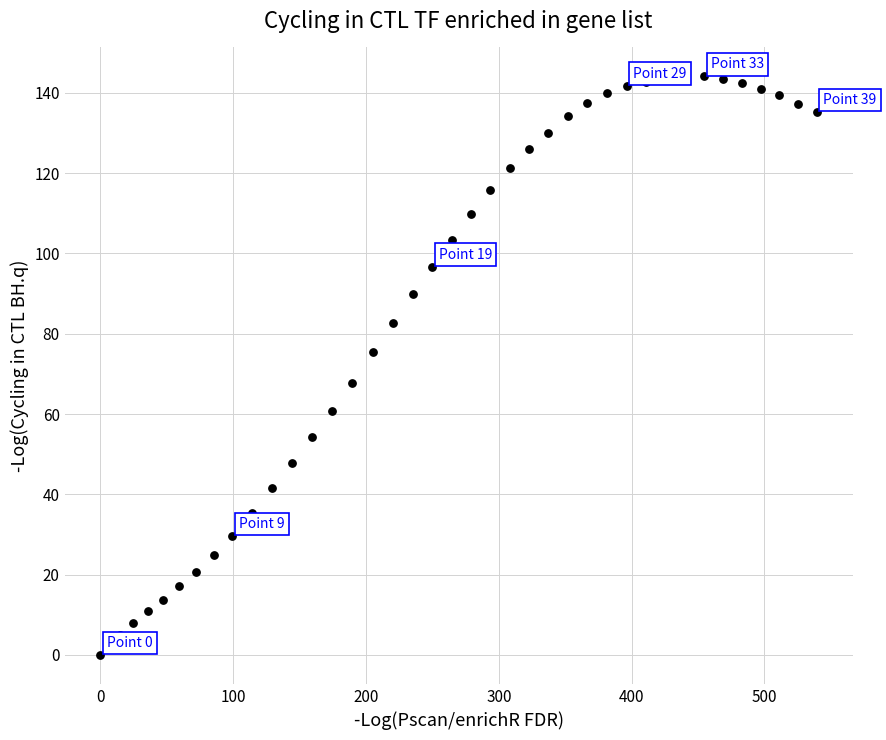

What is the range of Y values (max minus min)?

144.1